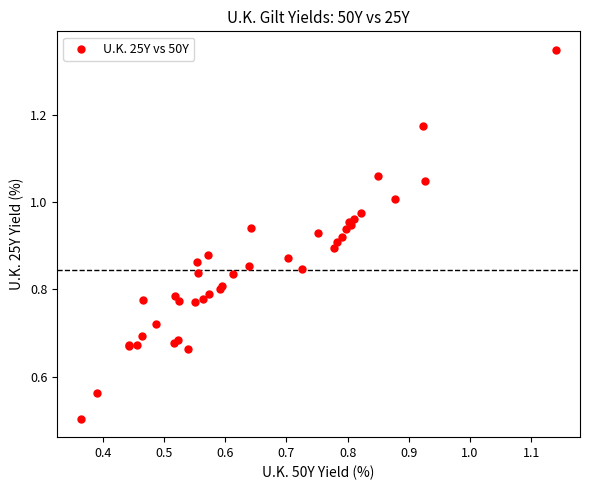

What Y value in the scatter plot is closest to 0?

0.5